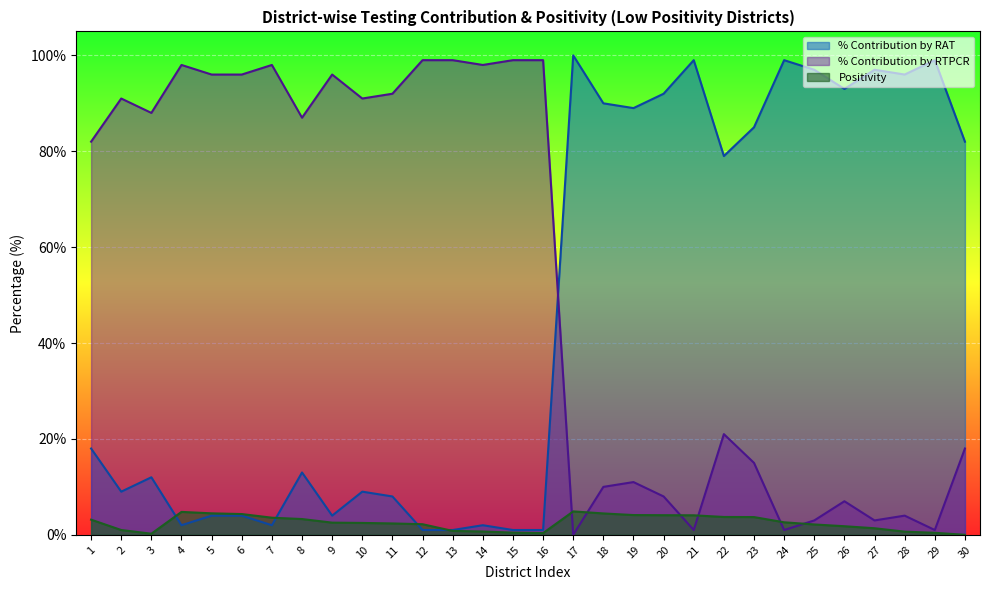

Where does the % Contribution of Testing by RTPCR series first go above 87?

2